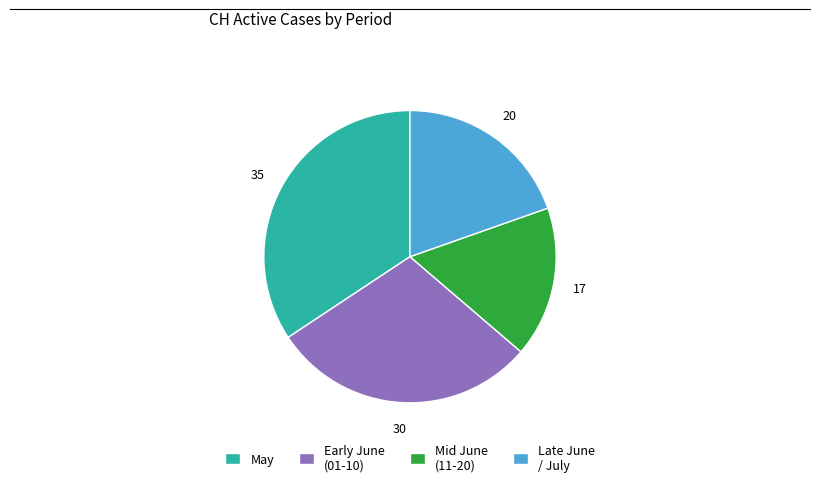

How many segments does this pie chart have?

4